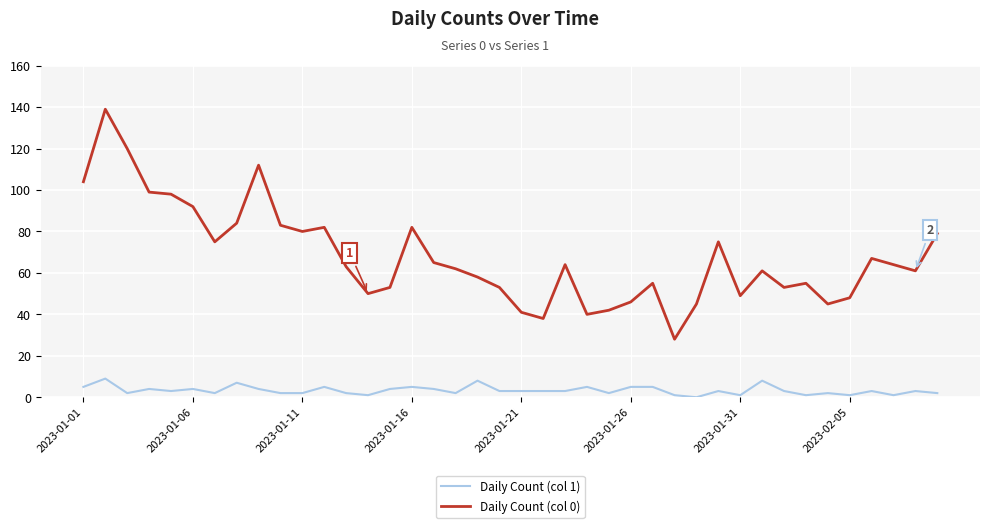

Which series has the largest total across all categories?

Daily Count (col 0)